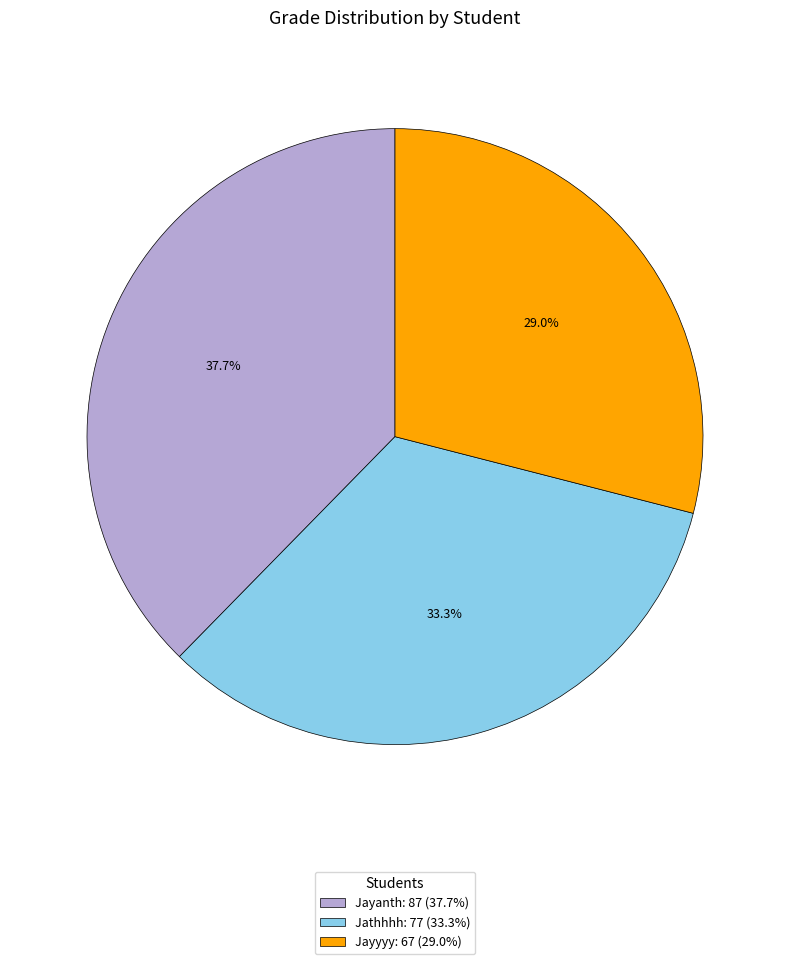

Does Jayyyy represent more than half of the total?

No